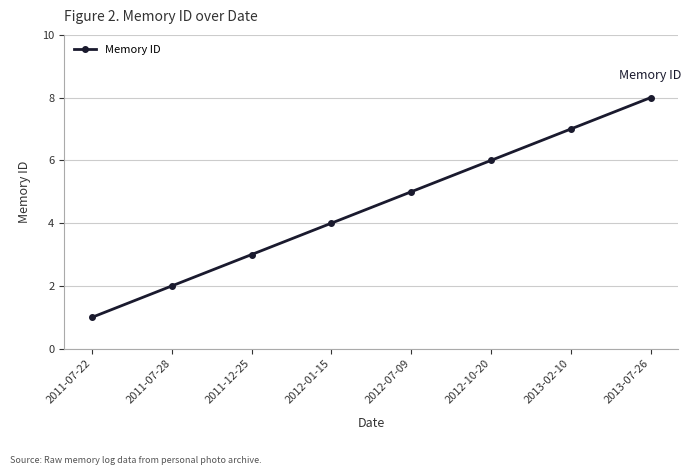

The chart shows a value of 10 at 2012-10-20. True or false?

False